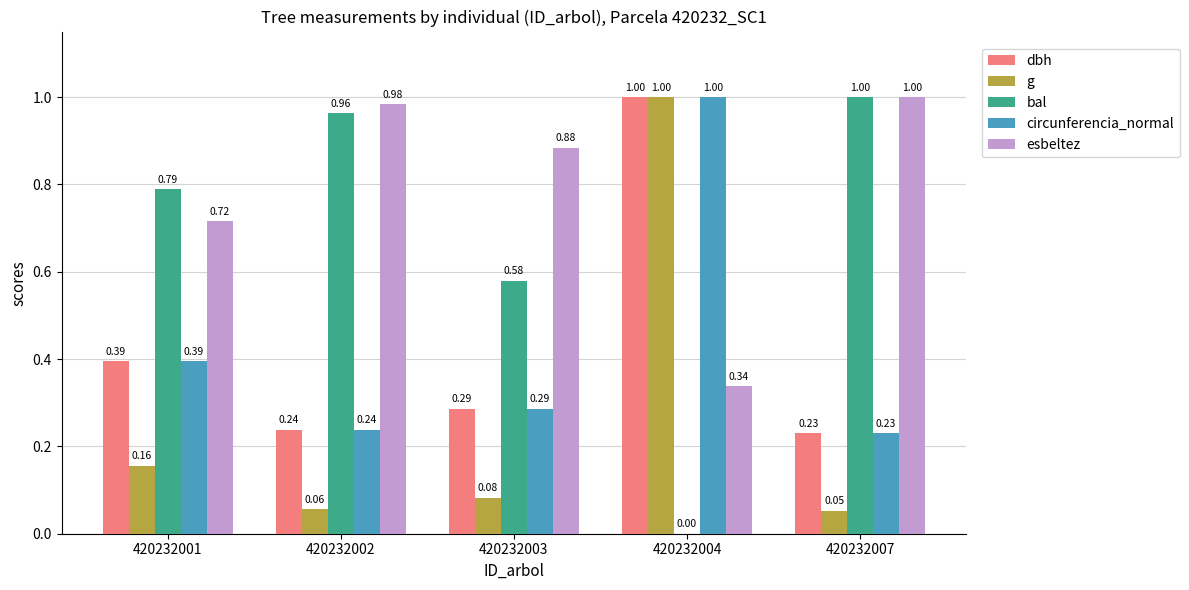

Which series has the largest range (max minus min)?

bal